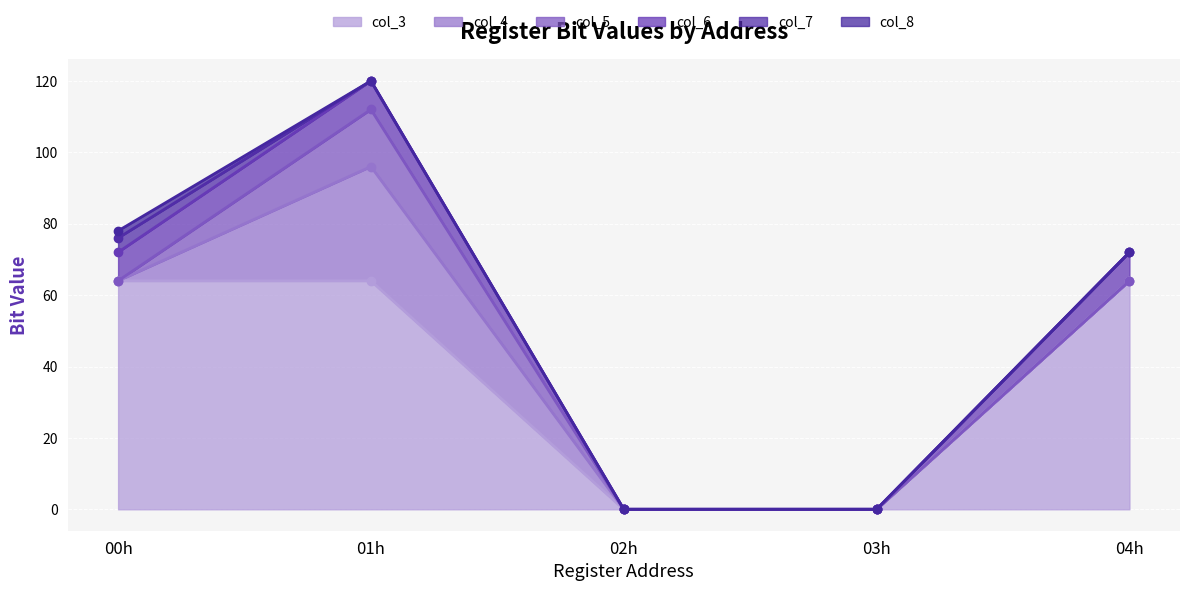

True or false: col_3 has a value of 64 at 01h.

True